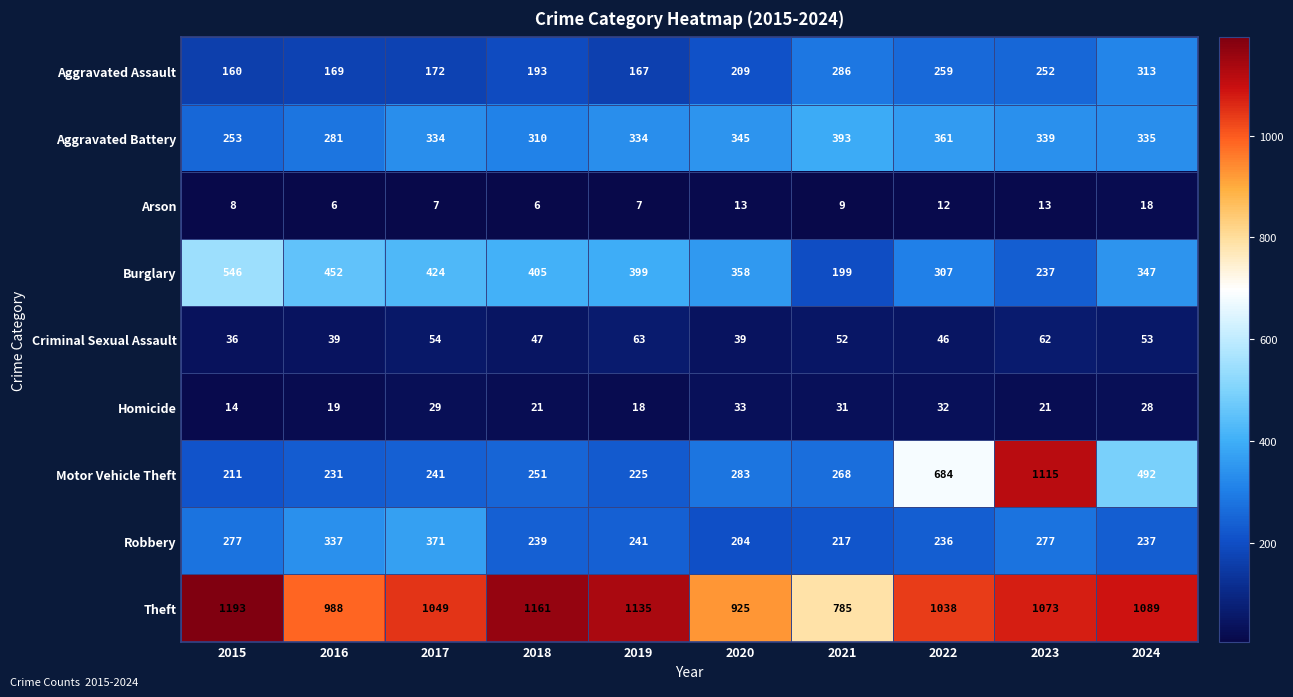

At which label does Motor Vehicle Theft first exceed 268?

2020